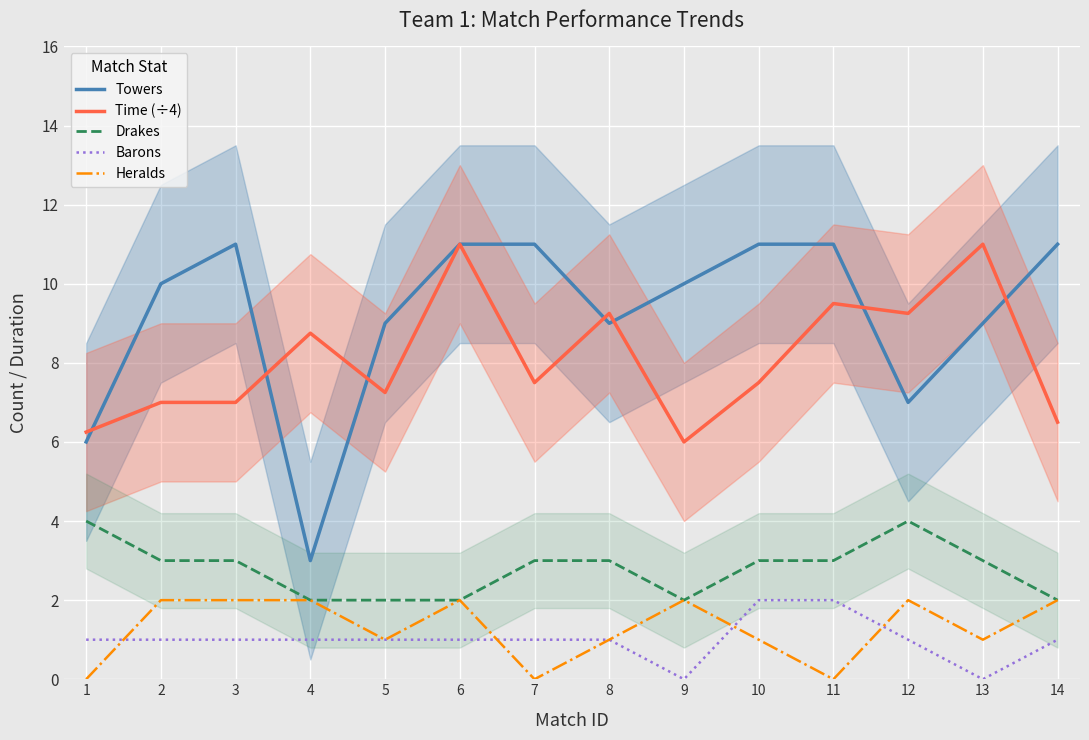

Which series has the largest range (max minus min)?

Towers